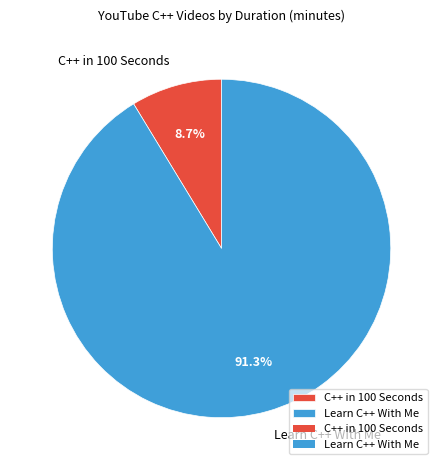

Between Learn C++ With Me and C++ in 100 Seconds, which is larger?

Learn C++ With Me